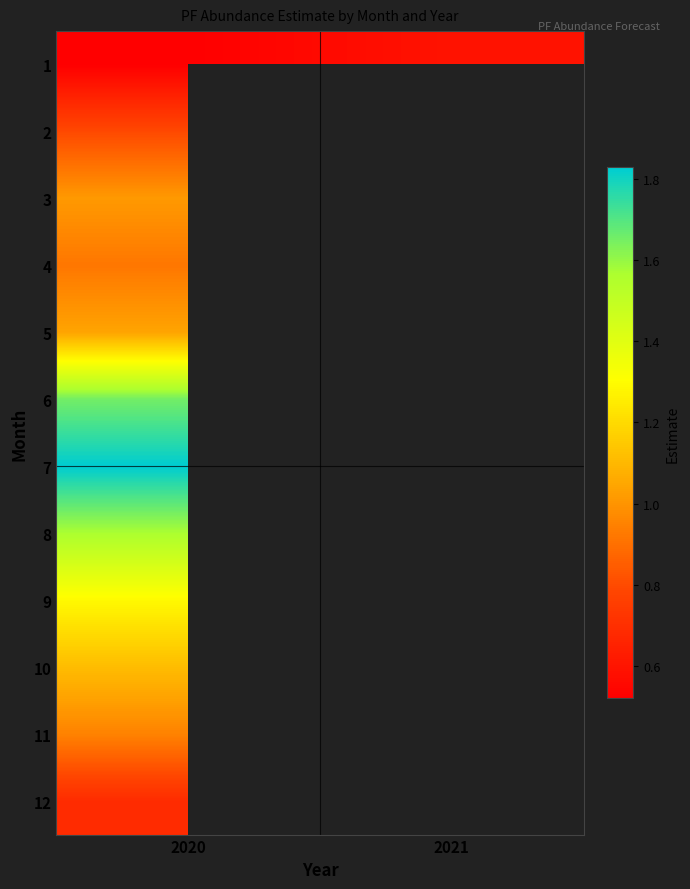

At which label is 9 closest to 1?

2020